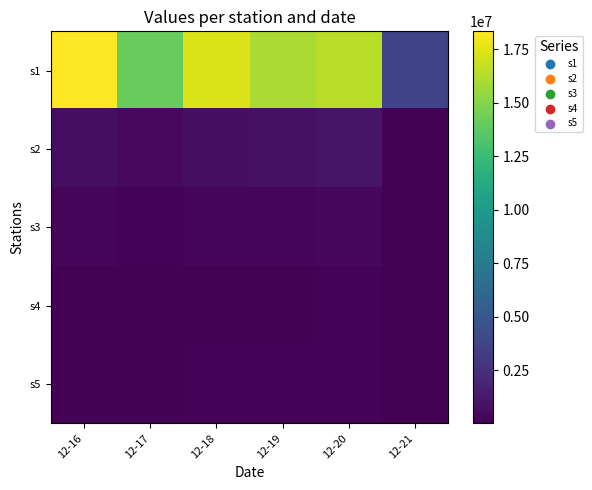

What is the smallest value displayed?

10797.0